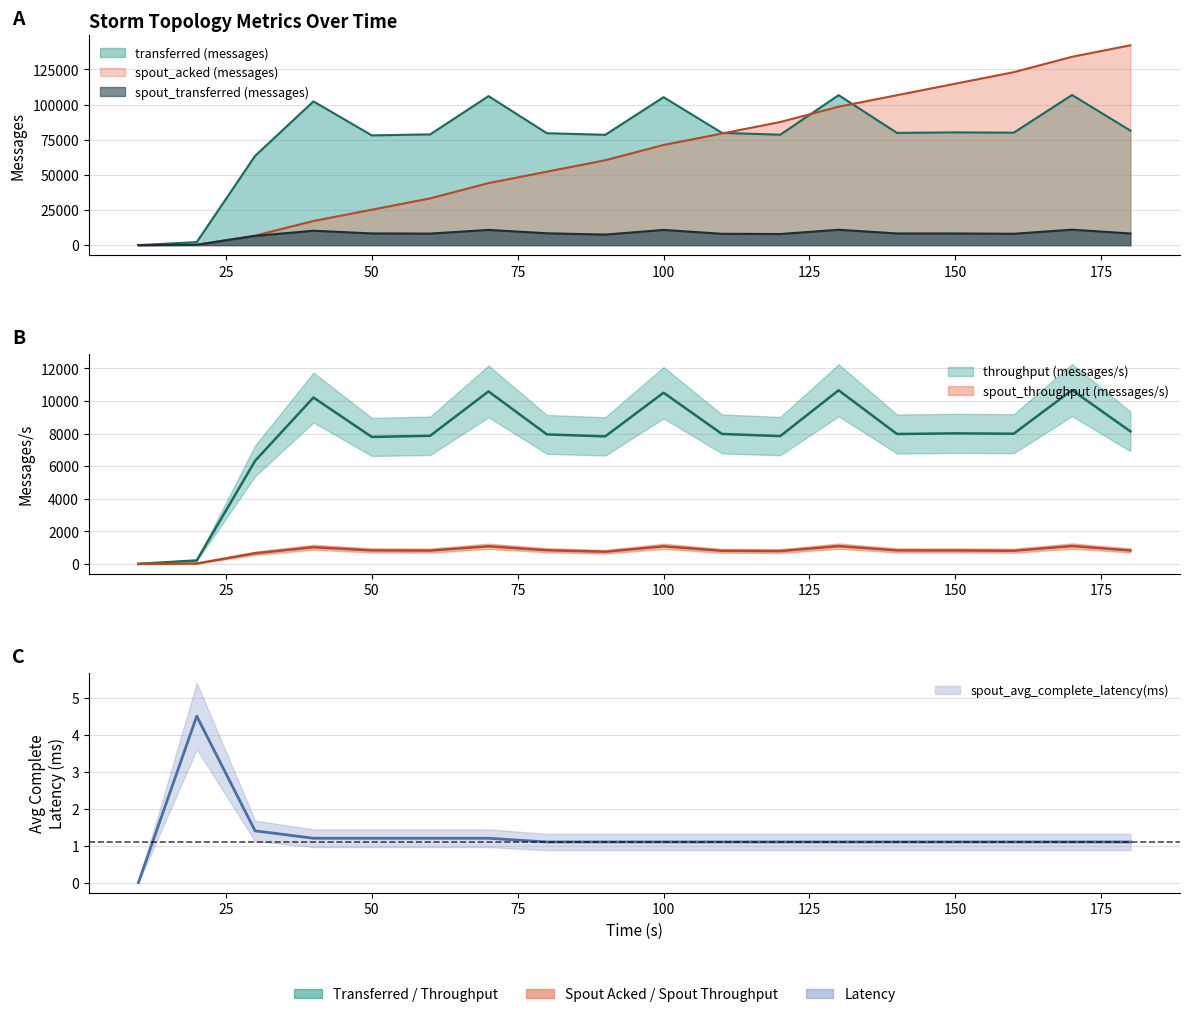

What is the maximum value shown in the chart?

142160.0